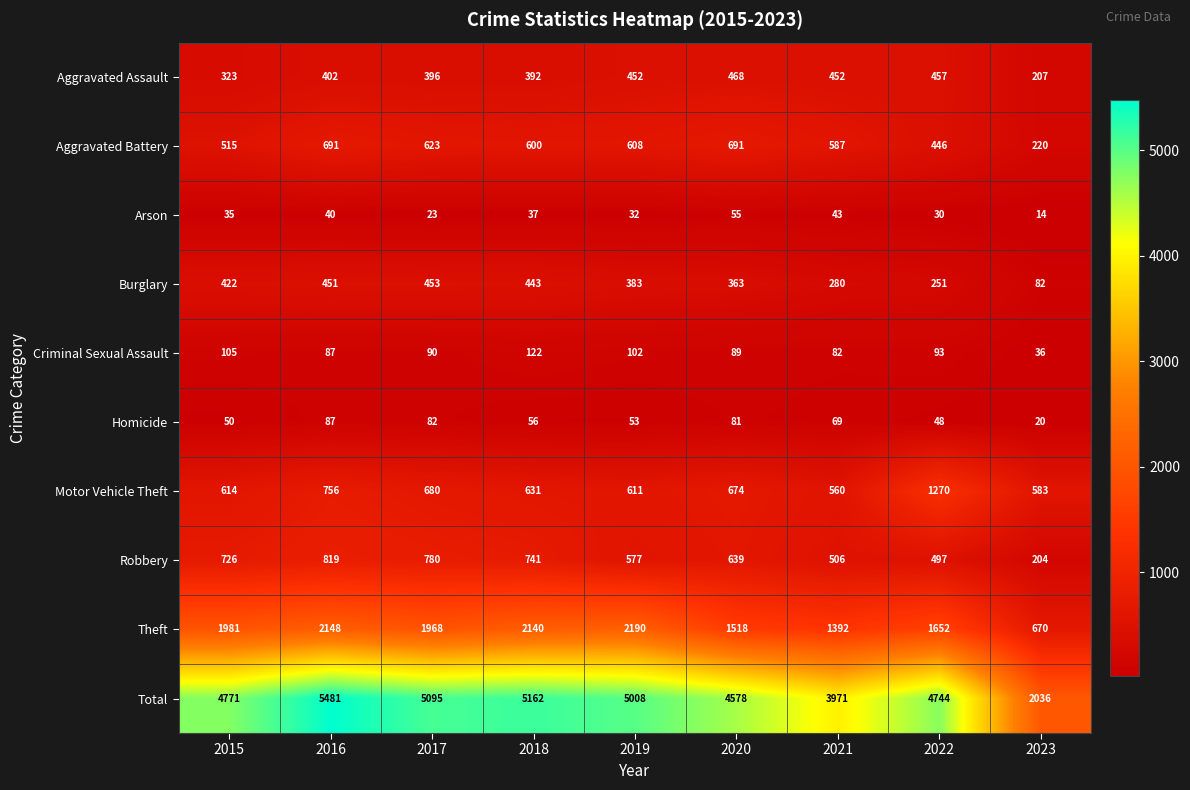

The Burglary series shows 422 at 2015. True or false?

True